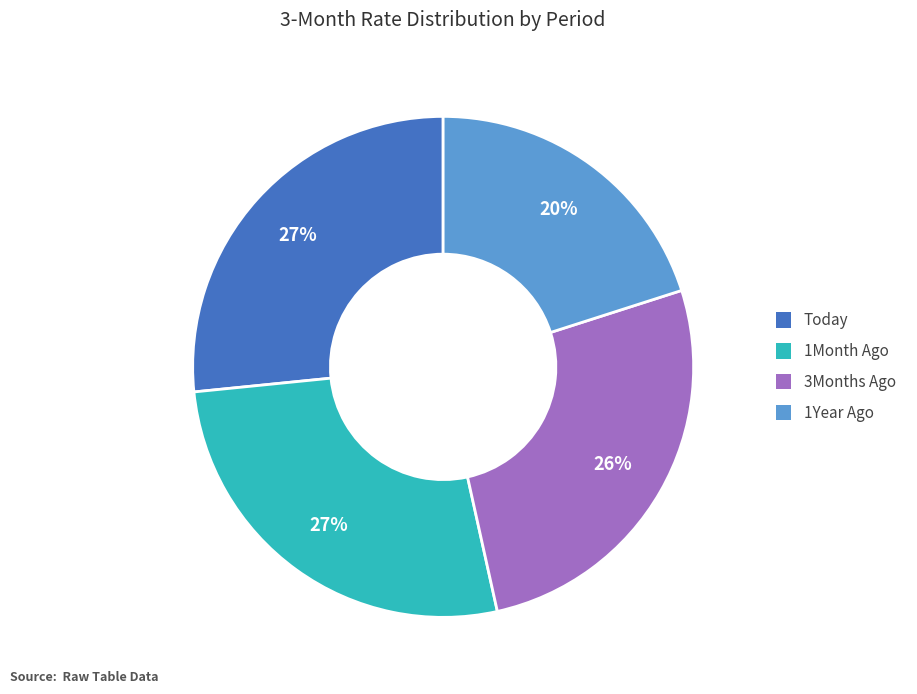

Is it true that 3Months Ago is 26% of the pie?

True